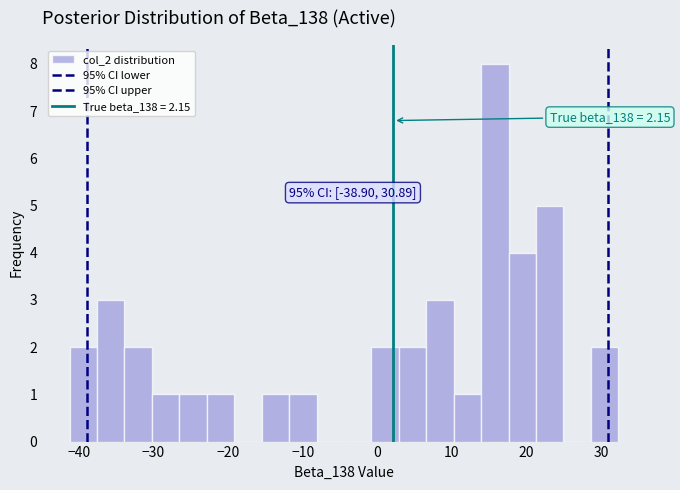

Around what value on the x-axis is the tallest bar? Give the approximate position of its centre, as read against the axis.

16